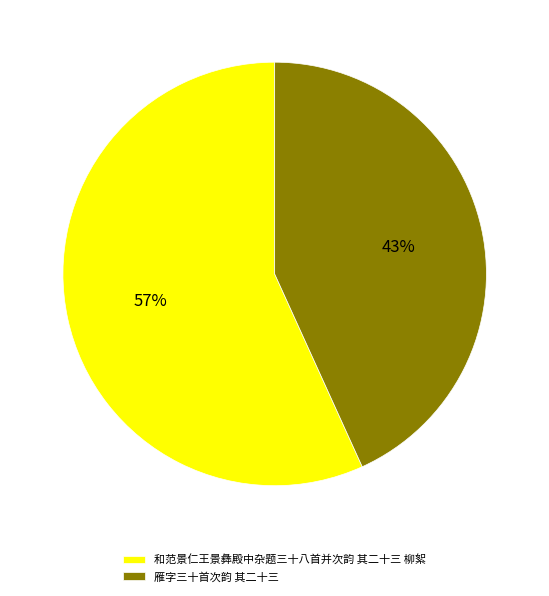

Count the number of slices in the pie.

2